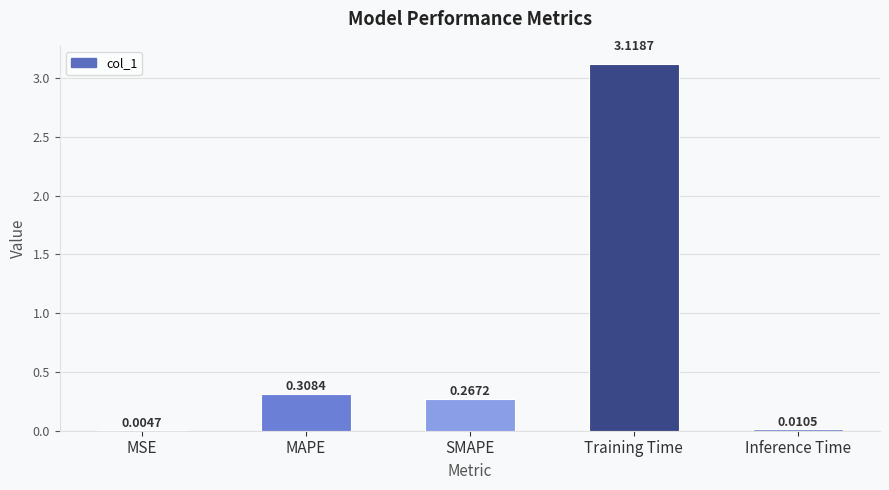

Which label corresponds to the largest value in the chart?

Training Time